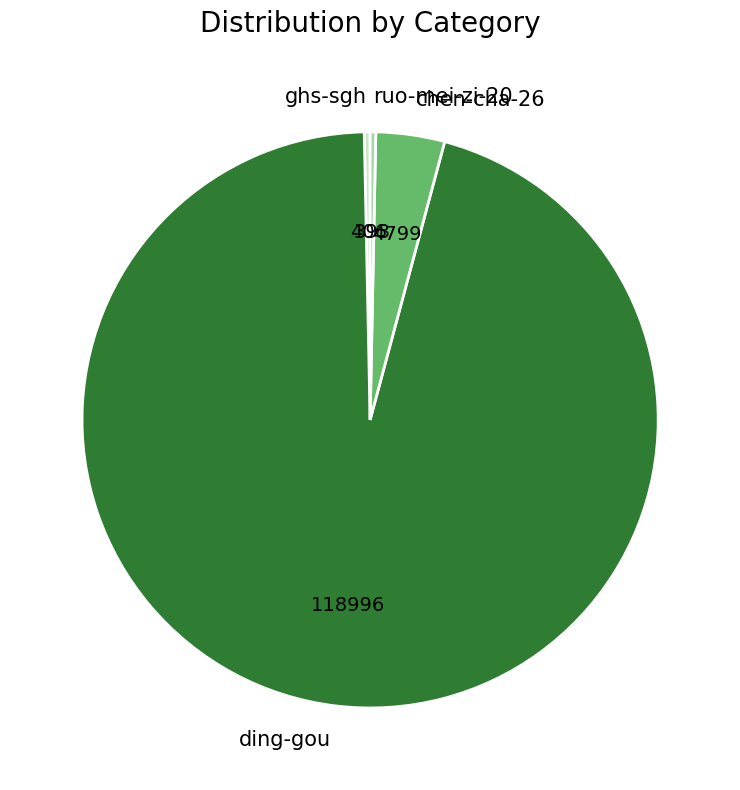

Which has a higher value, ghs-sgh or chen-cha-26?

chen-cha-26